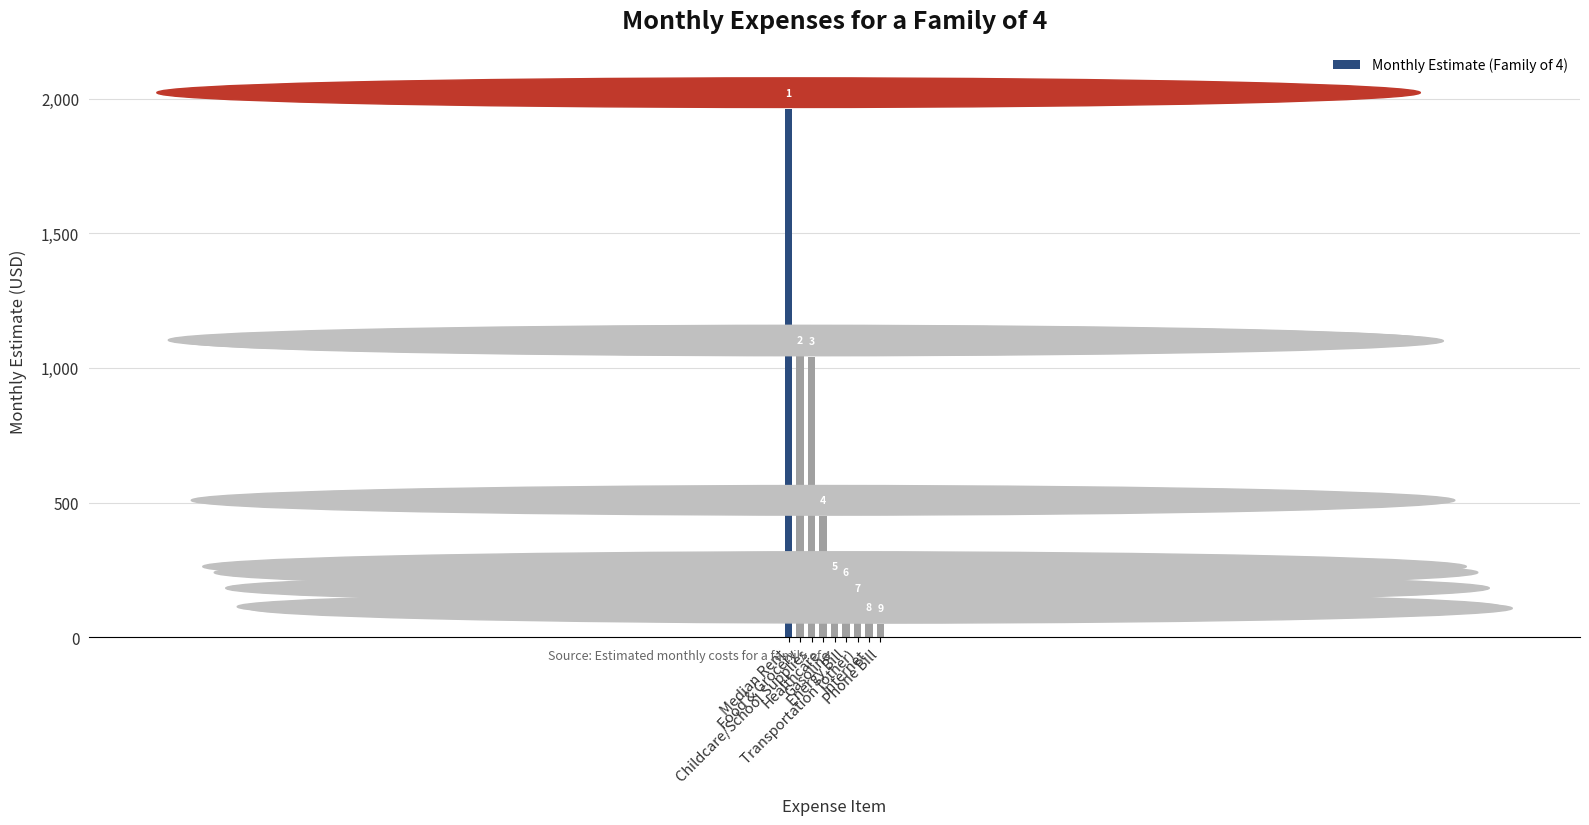

Reading left to right, what are all the values shown in this chart?

Median Rent=1963	Food & Grocery=1044	Childcare/School Supplies=1041	Healthcare=449	Gasoline=203	Energy Bill=181	Transportation (other)=123	Internet=54	Phone Bill=48